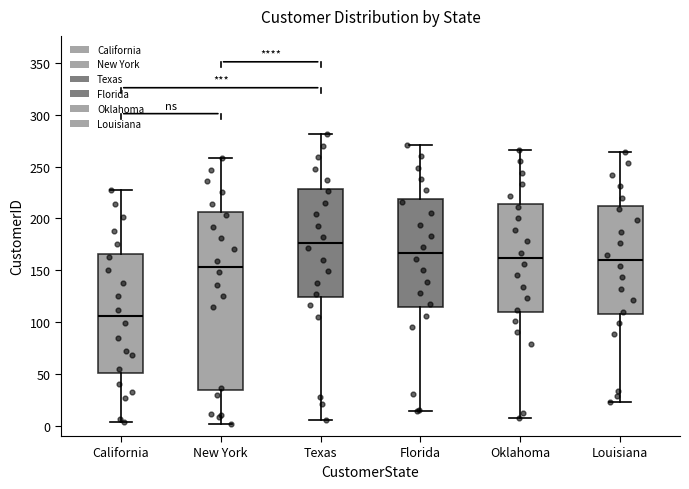

Reading left to right, read every box against the y-axis: the position of its median line, the range the box covers, and the ends of its whiskers. The values are not printed on the chart, so give them approximately, as read against the axis.

California: median 105, box 50 to 165, whiskers 5 to 225
New York: median 155, box 35 to 205, whiskers 0 to 260
Texas: median 175, box 125 to 230, whiskers 5 to 280
Florida: median 165, box 115 to 220, whiskers 15 to 270
Oklahoma: median 160, box 110 to 215, whiskers 5 to 265
Louisiana: median 160, box 105 to 210, whiskers 25 to 265